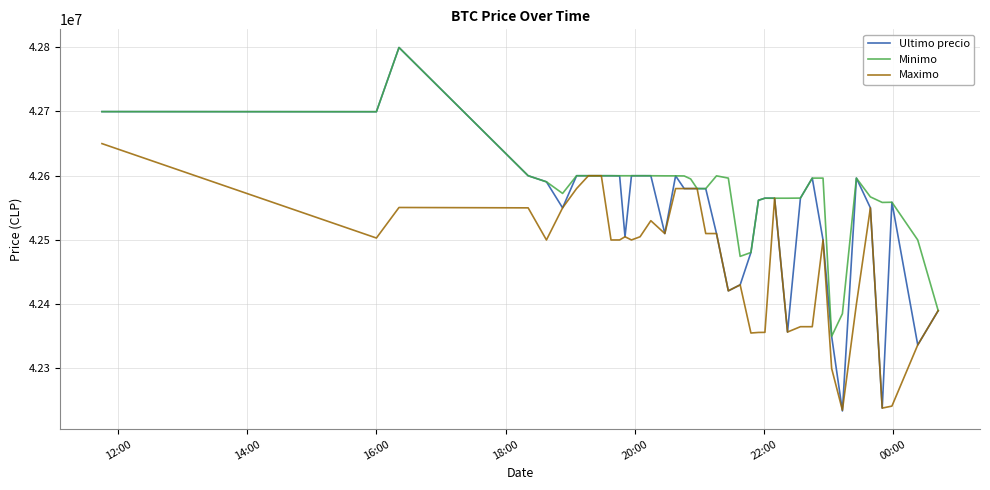

What is the greatest value displayed?

42799603.0